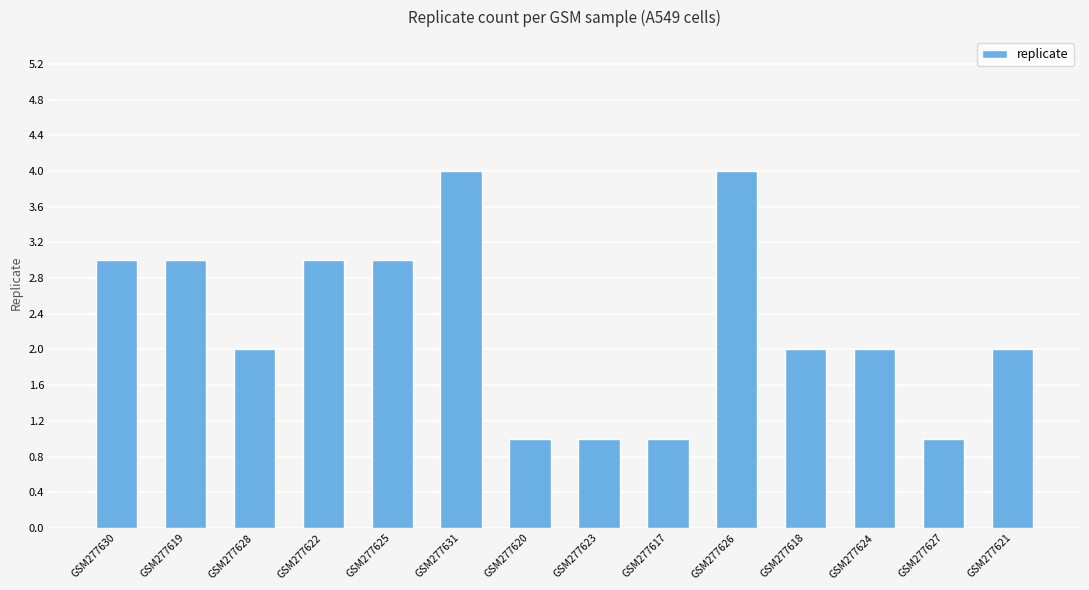

What position from the left is GSM277630?

1